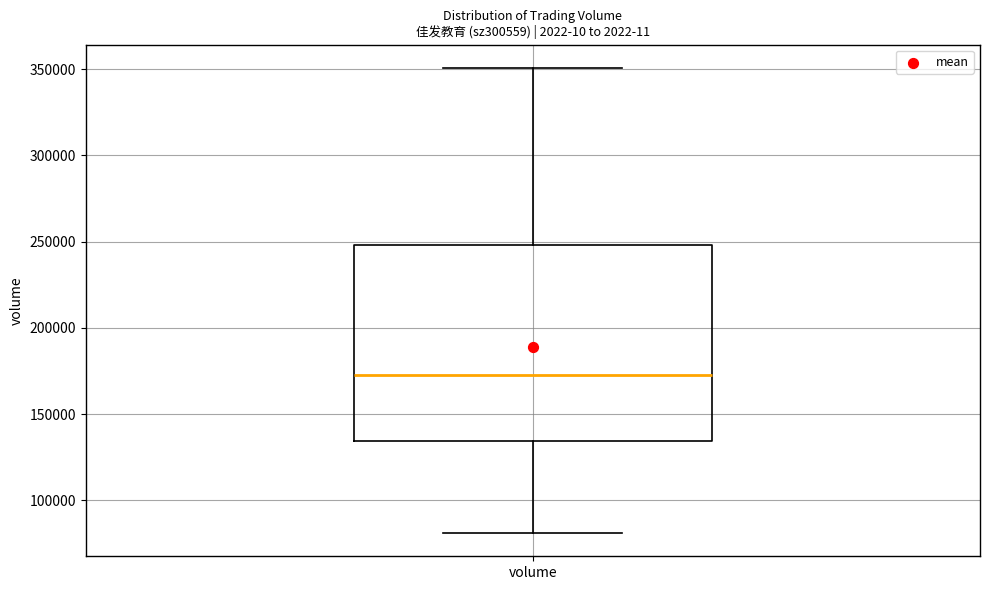

Where is the lower edge of the box for volume on the y-axis? The values are not printed on the chart, so give them approximately, as read against the axis.

135000